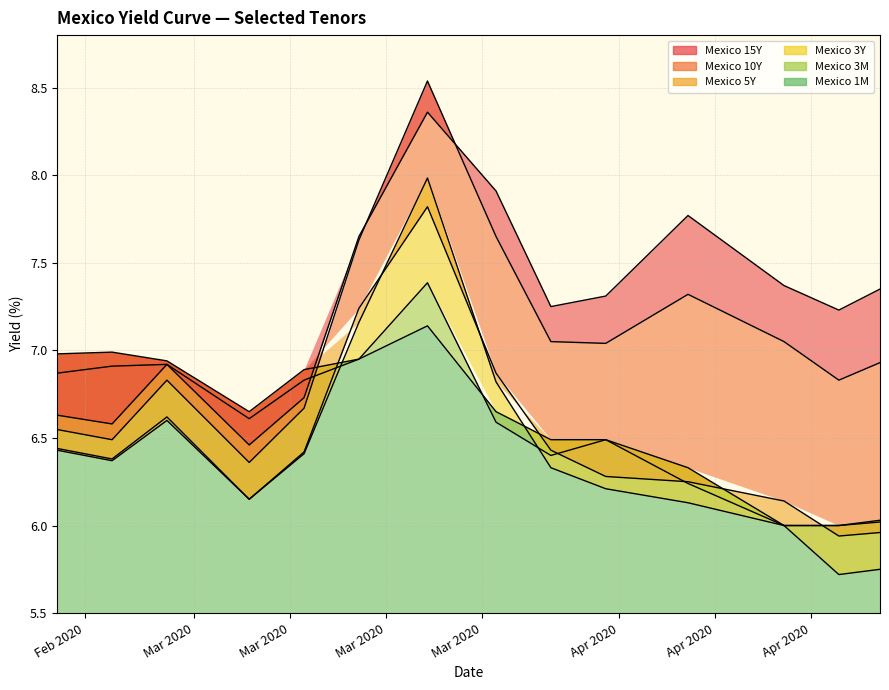

How many lines are shown in the chart?

6